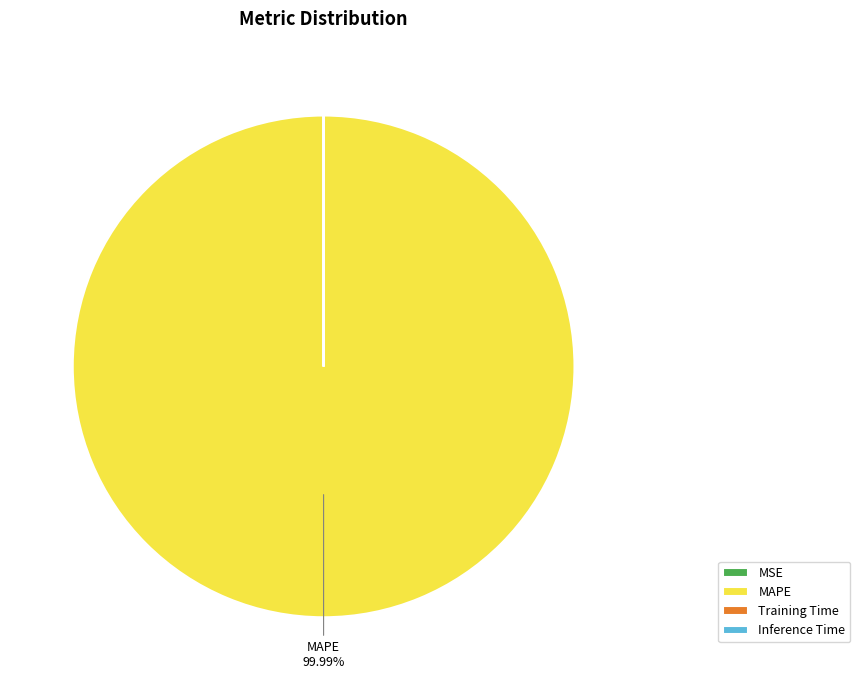

Which category has the biggest portion of the pie?

MAPE